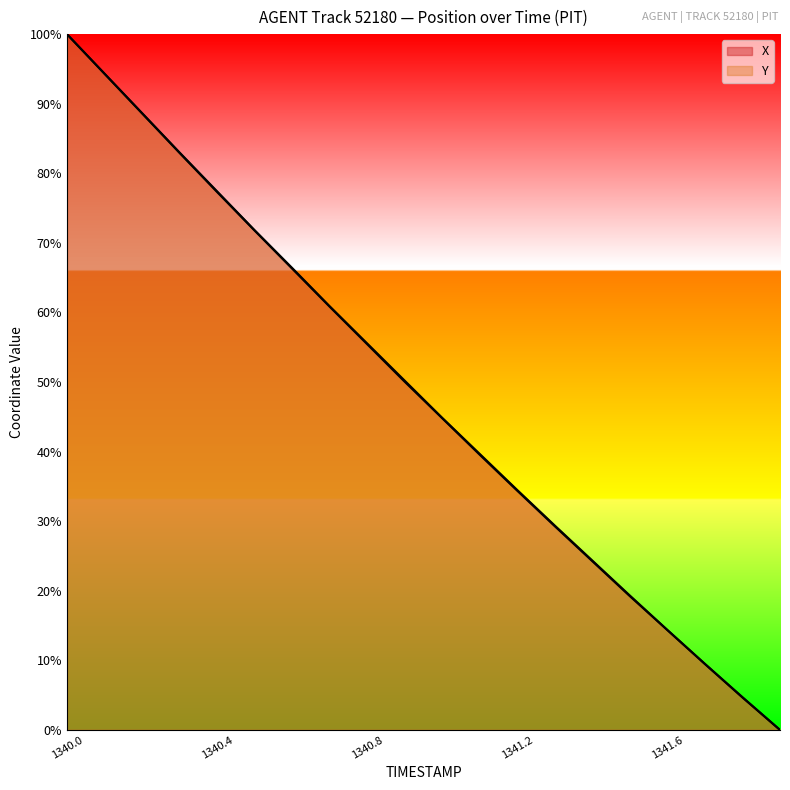

At how many categories does at least one series exceed 37?

12